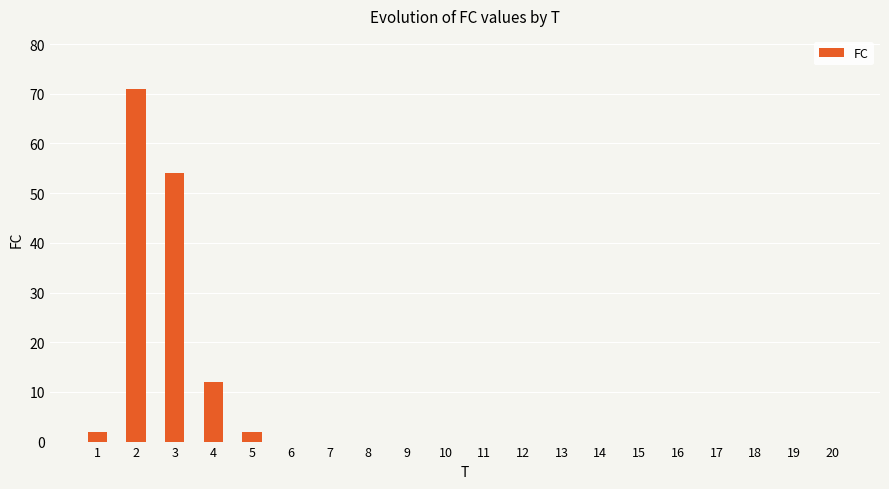

What is the greatest value displayed?

71